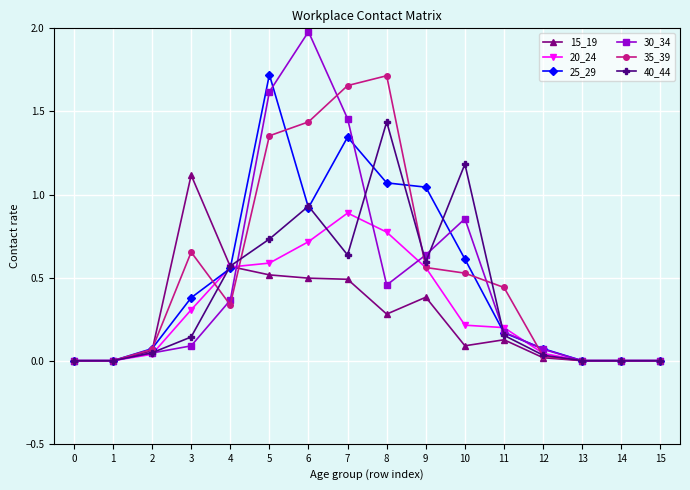

Which series has the largest range (max minus min)?

30_34